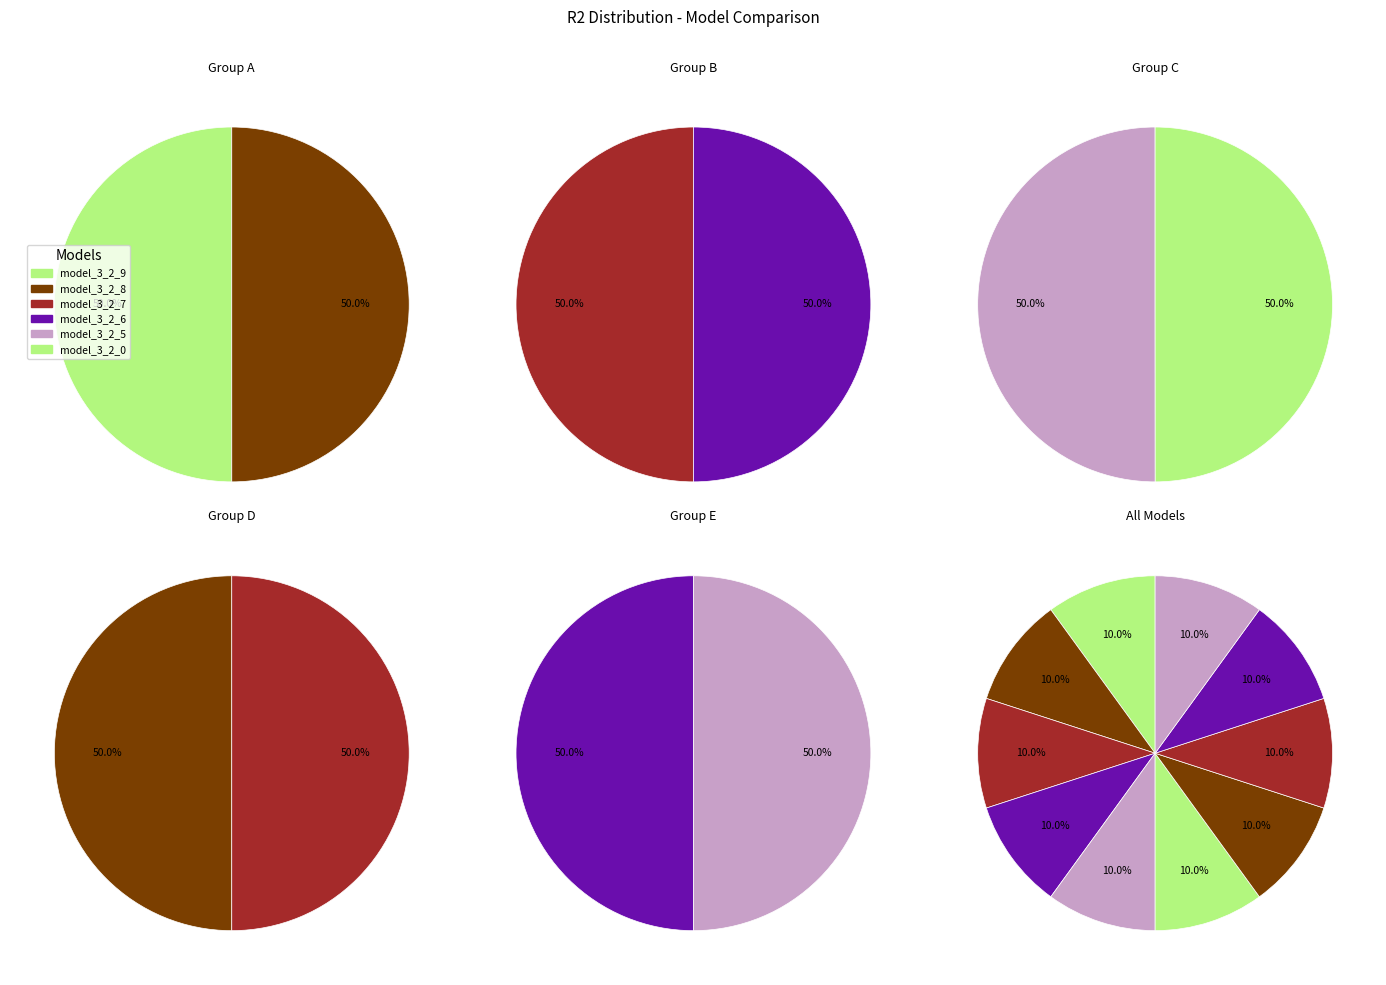

True or false: model_3_2_9 accounts for 10% of the total.

True